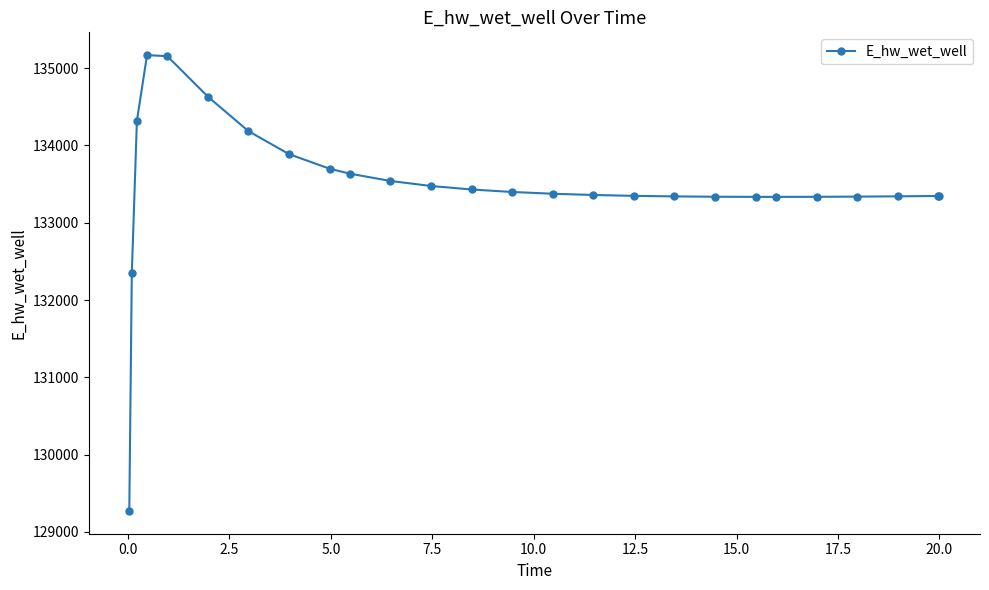

What is the value of the 26th point from the left?

133346.2